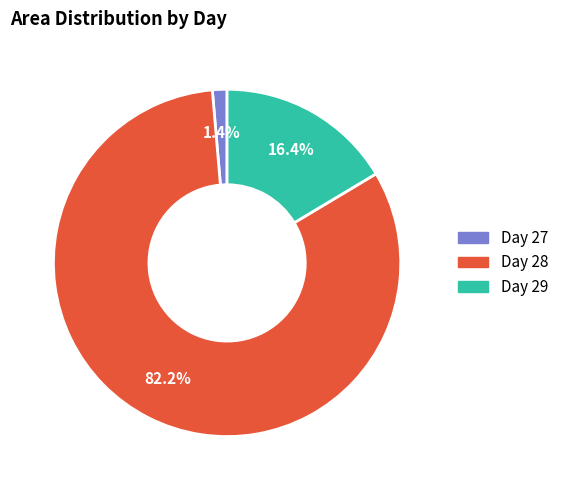

Is there a majority slice in this chart?

Yes